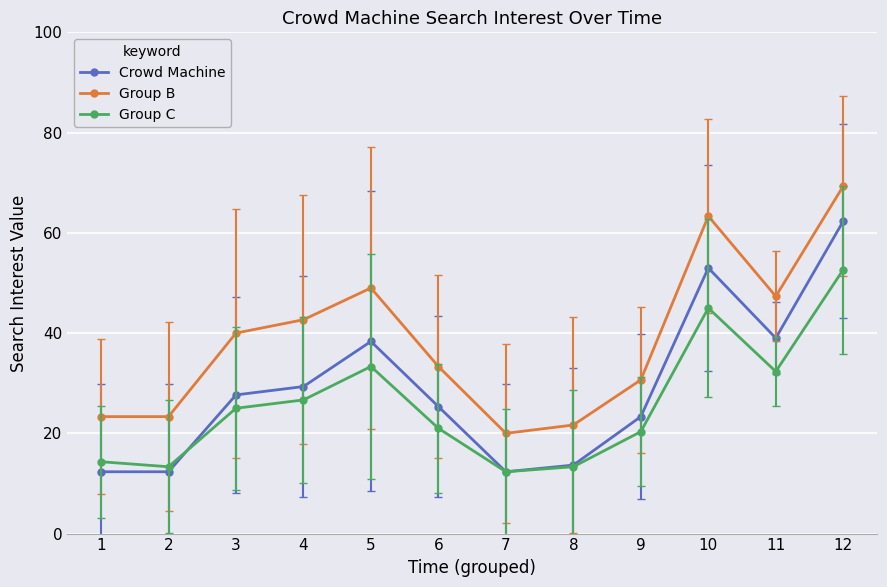

Reading left to right, extract all data points from this chart.

Crowd Machine: 12.3	12.3	27.7	29.3	38.3	25.3	12.3	13.7	23.3	53.0	39.0	62.3
Group B: 23.3	23.3	40.0	42.7	49.0	33.3	20.0	21.7	30.7	63.3	47.3	69.3
Group C: 14.3	13.3	25.0	26.7	33.3	21.0	12.3	13.3	20.3	45.0	32.3	52.7